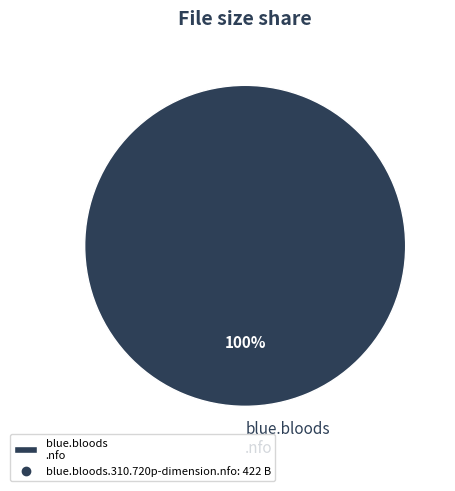

Rank the categories by value from lowest to highest.

blue.bloods .nfo